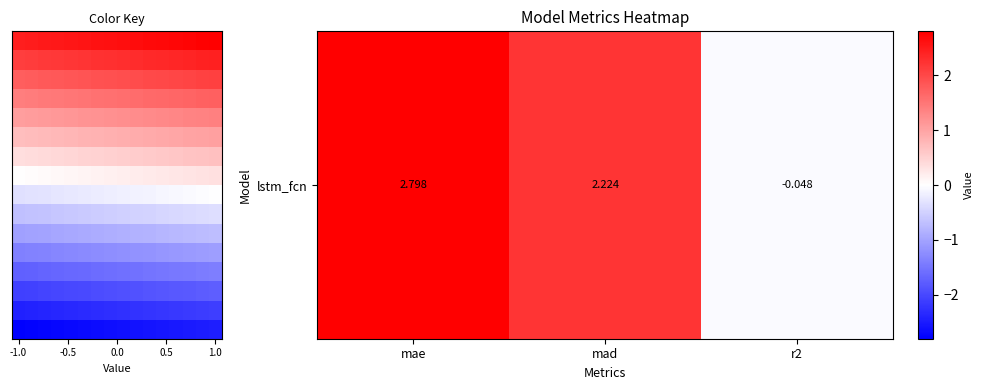

What is the greatest value displayed?

2.8